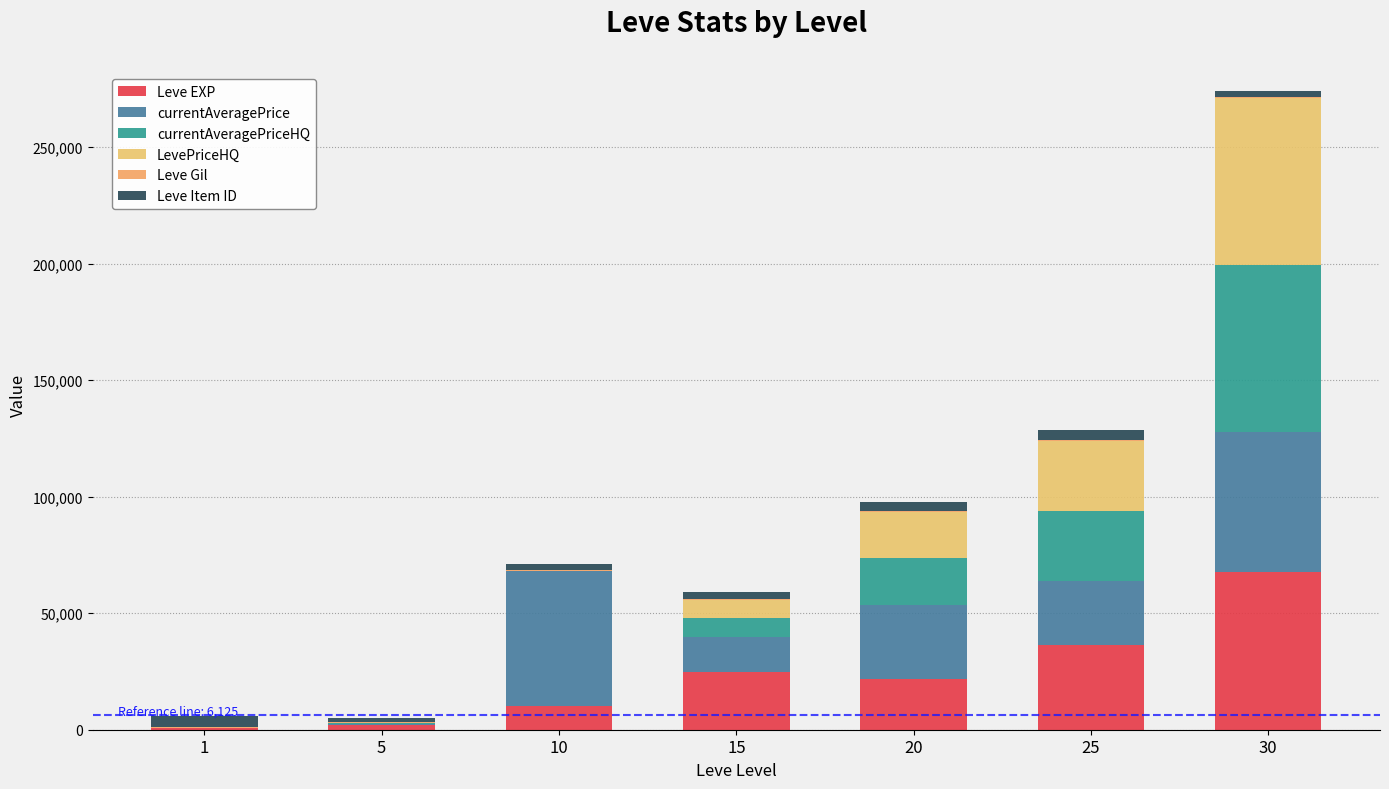

How many distinct data groups are displayed?

6